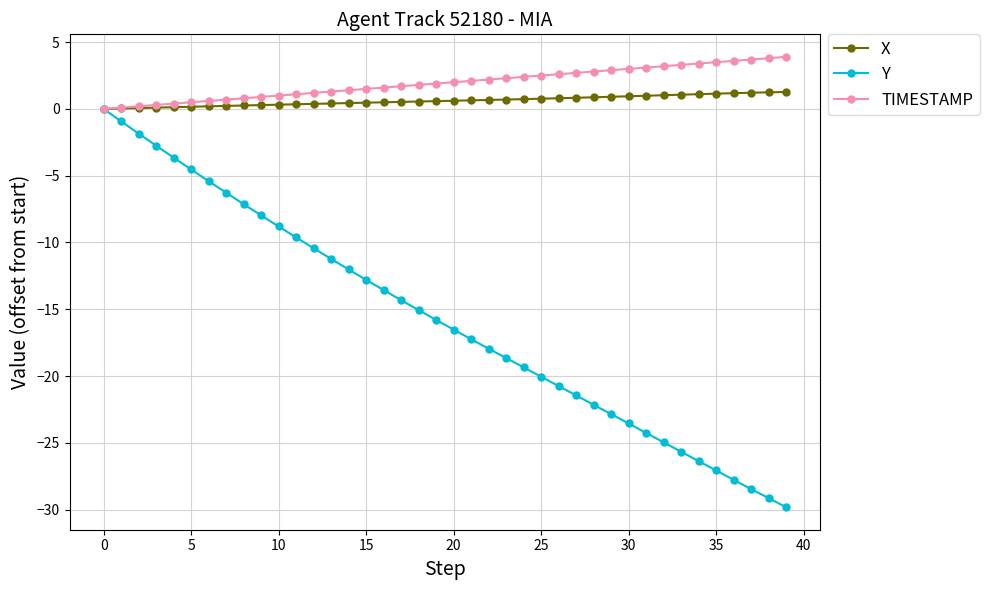

Does the chart have visible grid lines?

Yes